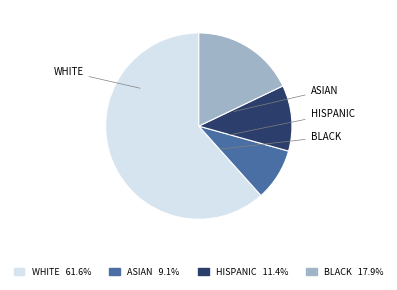

Does any single category account for the majority?

Yes